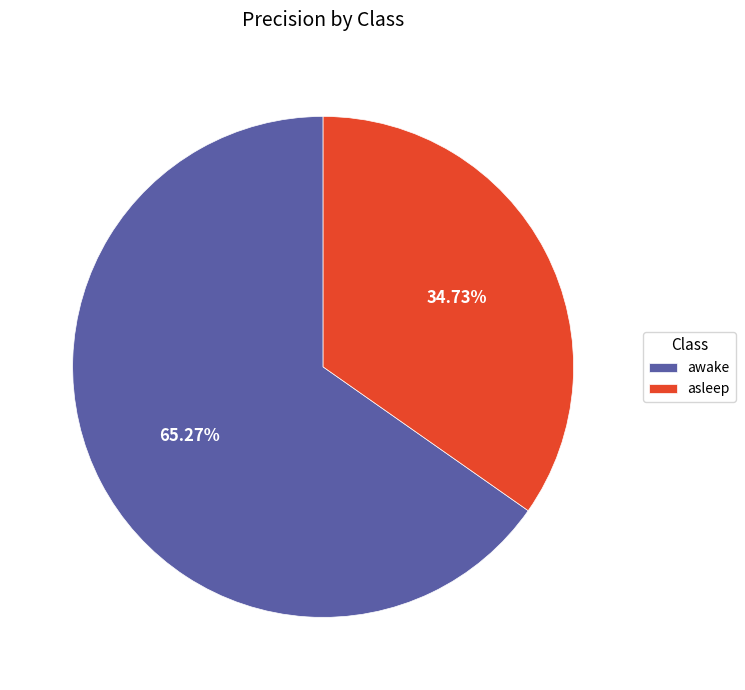

How many slices are in this pie chart?

2